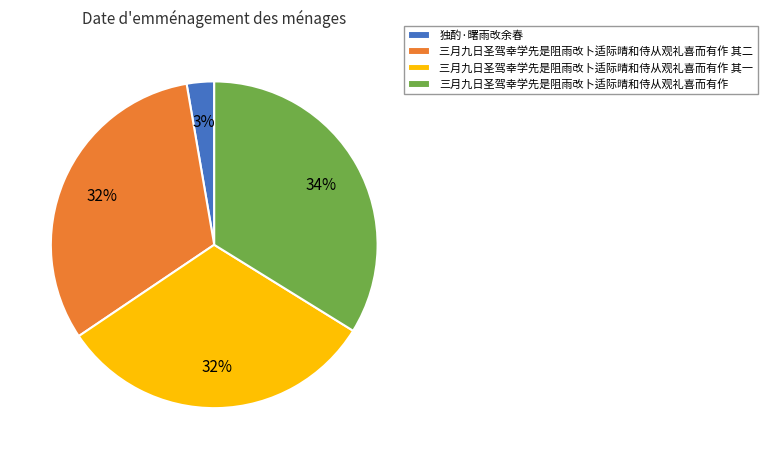

Does 三月九日圣驾幸学先是阻雨改卜适际晴和侍从观礼喜而有作 其二 represent more than half of the total?

No